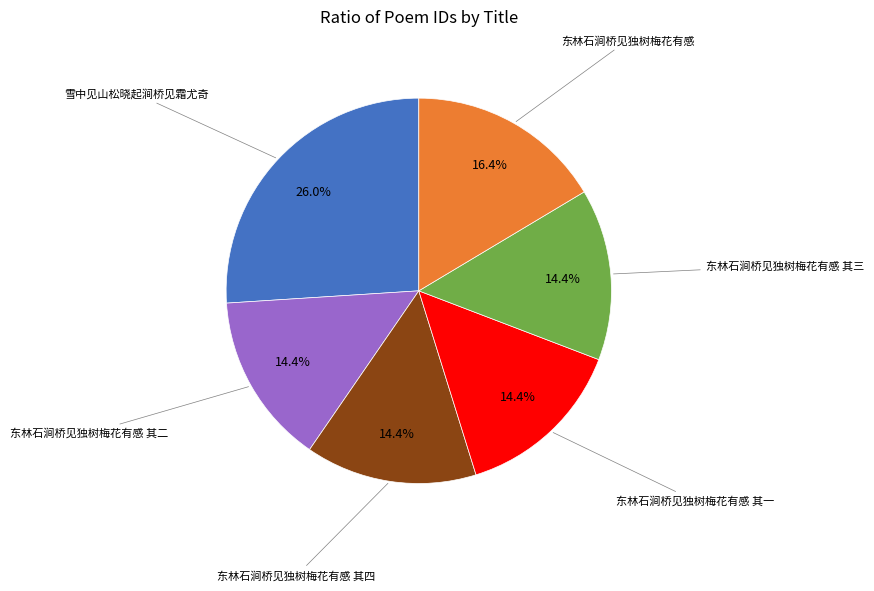

Does any single category account for the majority?

No